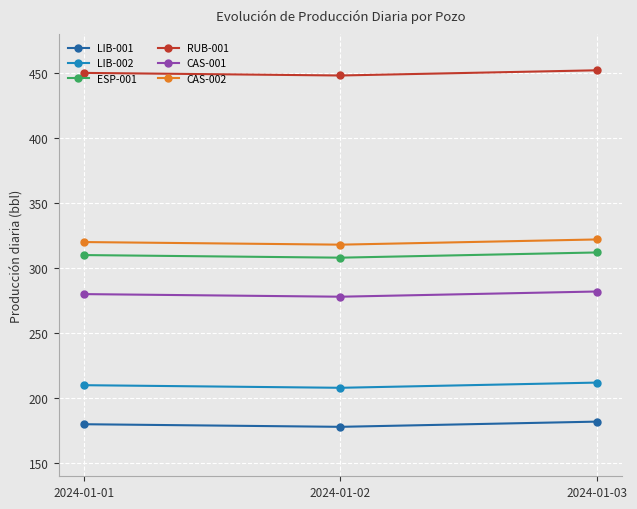

What is the maximum value for ESP-001?

312